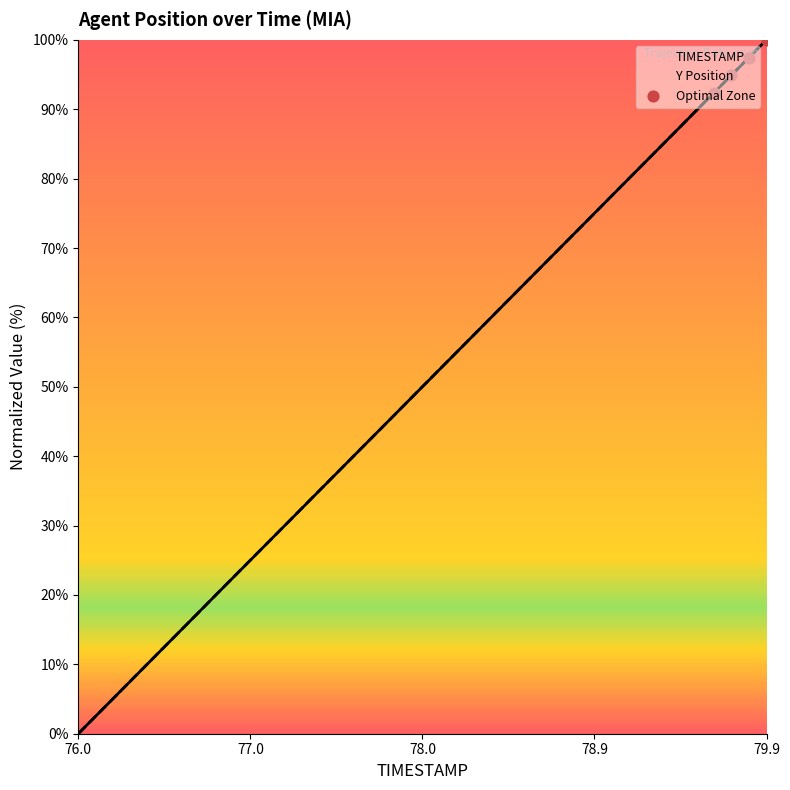

At how many categories does at least one series exceed 96?

2